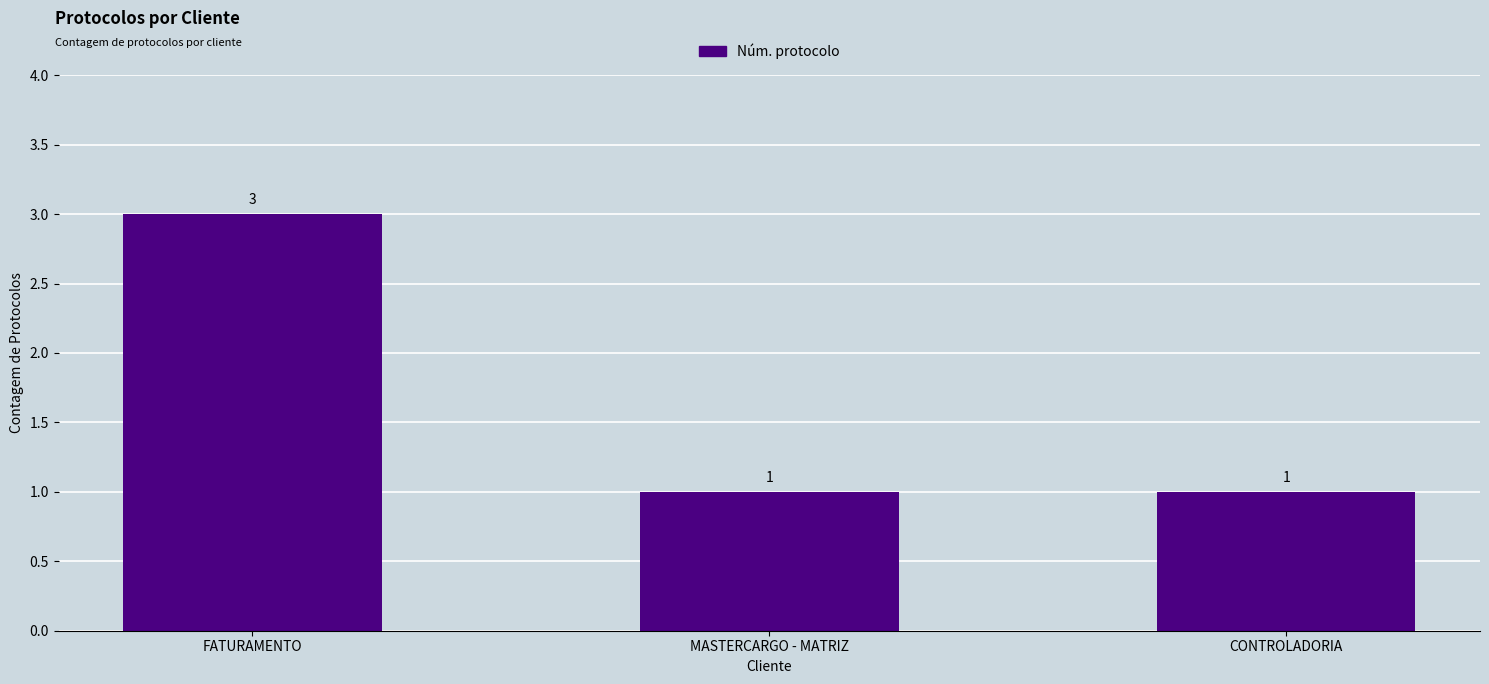

What position from the left is FATURAMENTO?

1